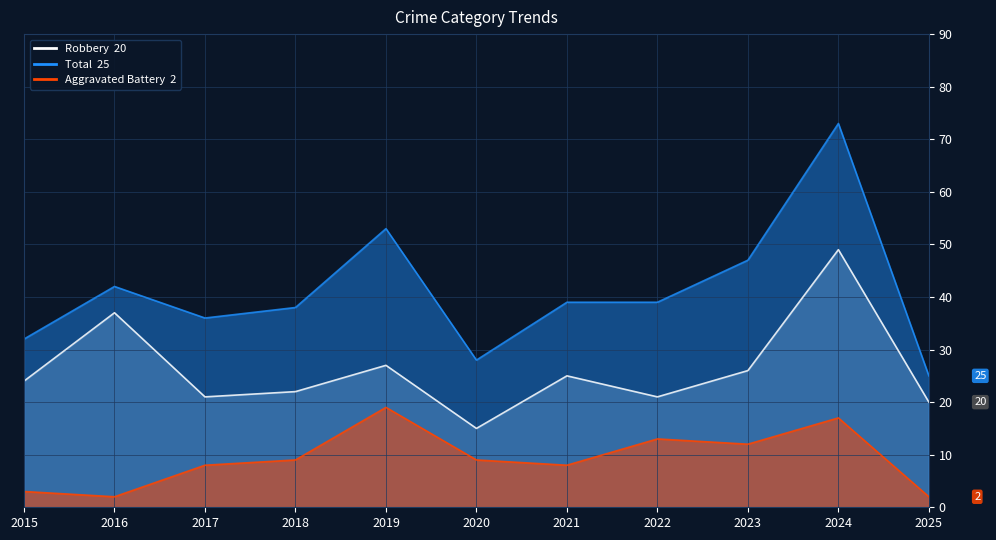

Which category has the highest value in the Aggravated Battery series?

2019